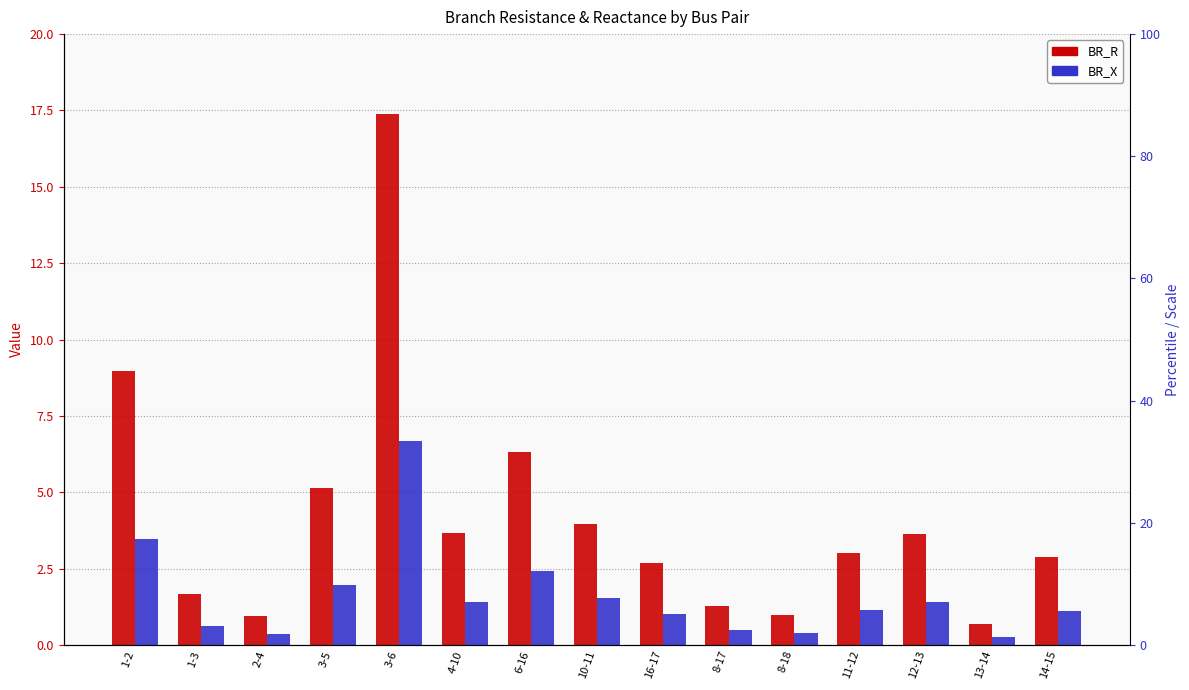

How many series are shown in this chart?

2